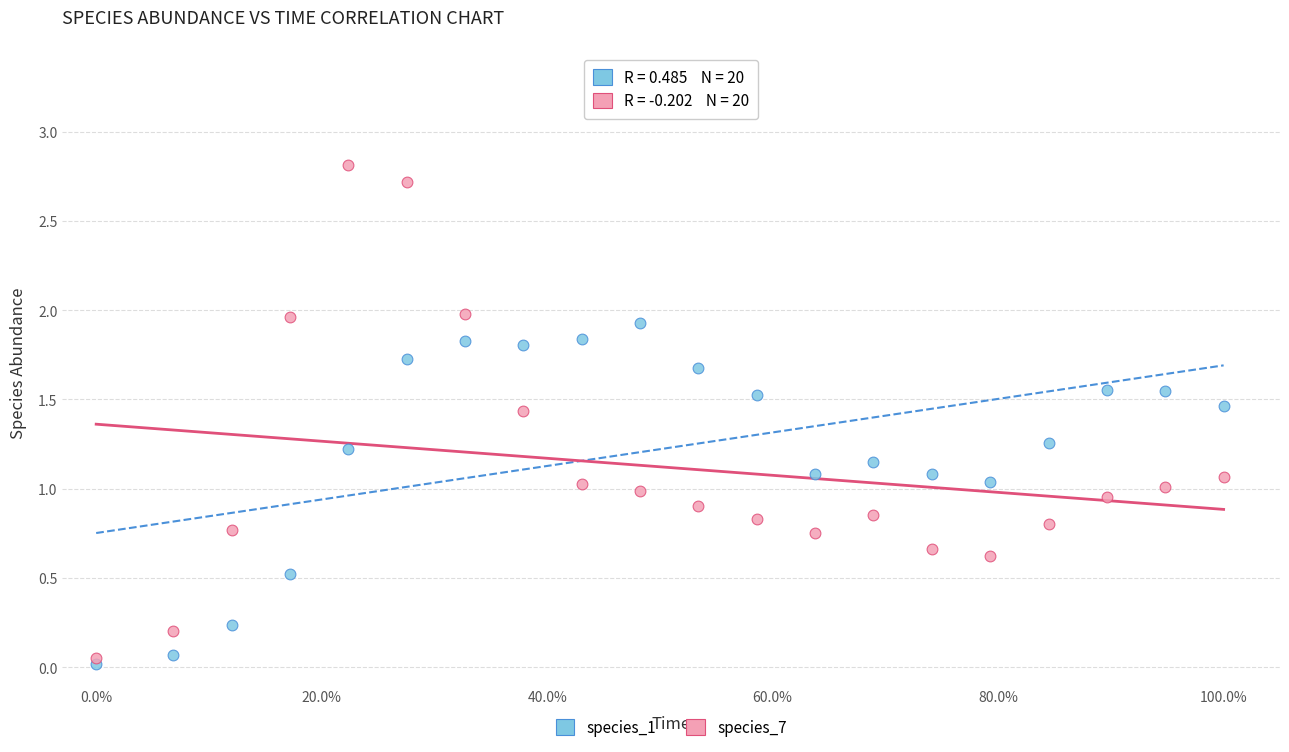

What are all the series names shown in the legend?

species_1, species_7